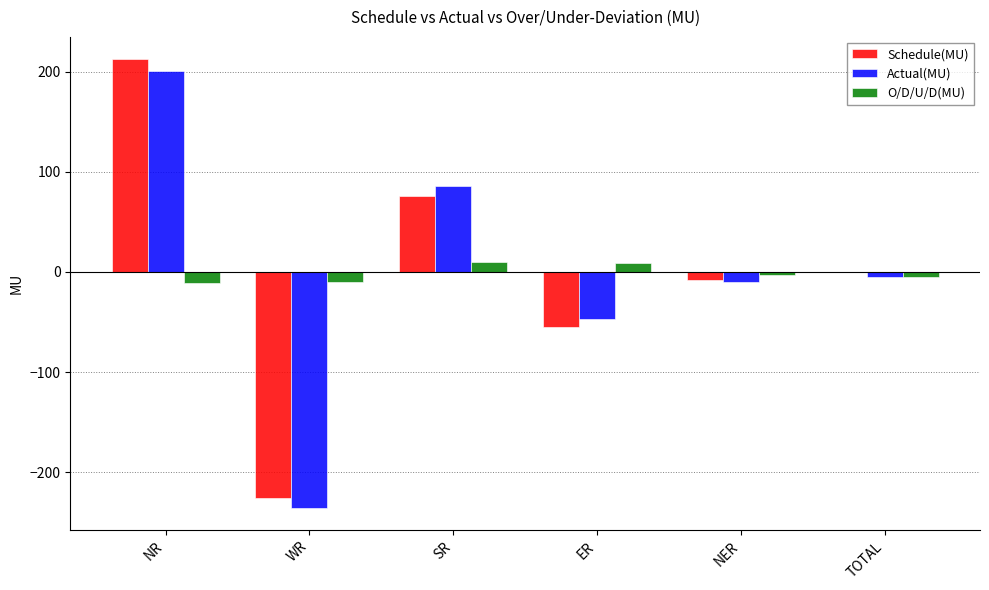

Is it true that Actual(MU) equals -46.7 at ER?

True